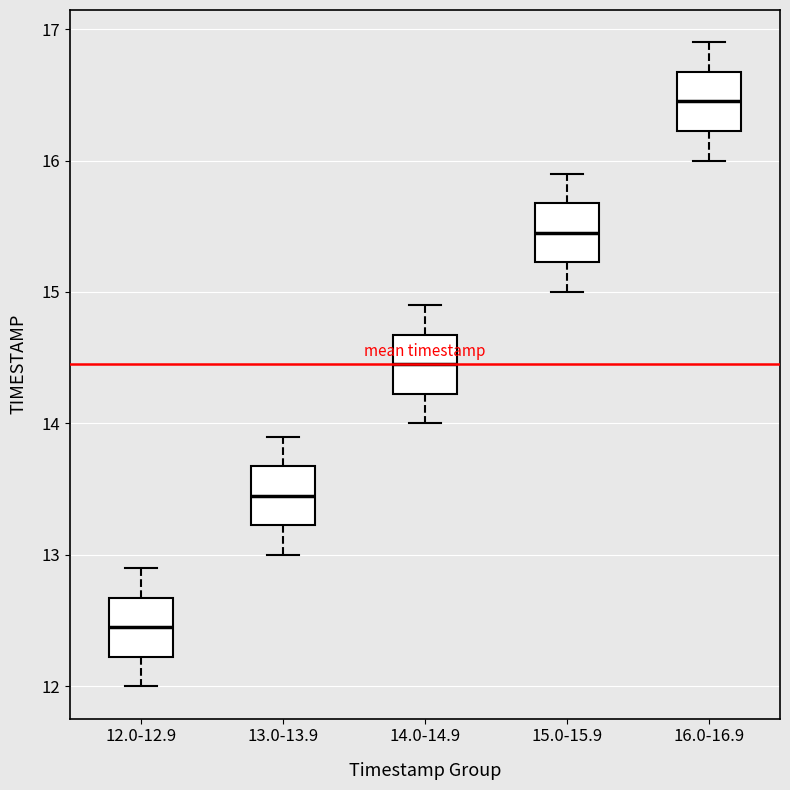

Where does the median line of the box for 14.0-14.9 sit on the y-axis? The values are not printed on the chart, so give them approximately, as read against the axis.

14.5